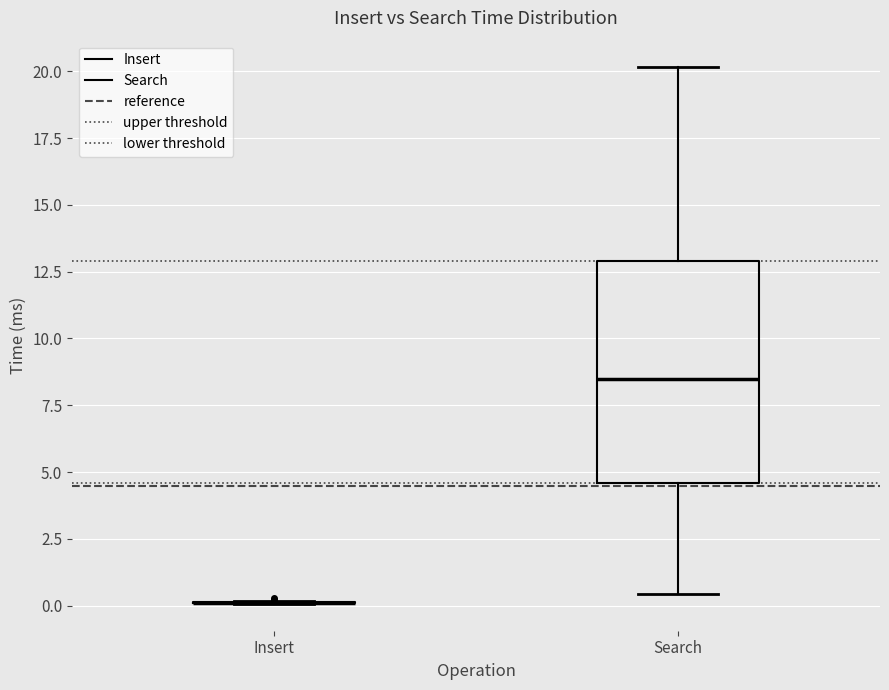

Reading left to right, read every box against the y-axis: the position of its median line, the range the box covers, and the ends of its whiskers. The values are not printed on the chart, so give them approximately, as read against the axis.

Insert: box collapsed to a line at 0.0, whiskers 0.0 to 0.0
Search: median 8.5, box 4.5 to 13.0, whiskers 0.5 to 20.0